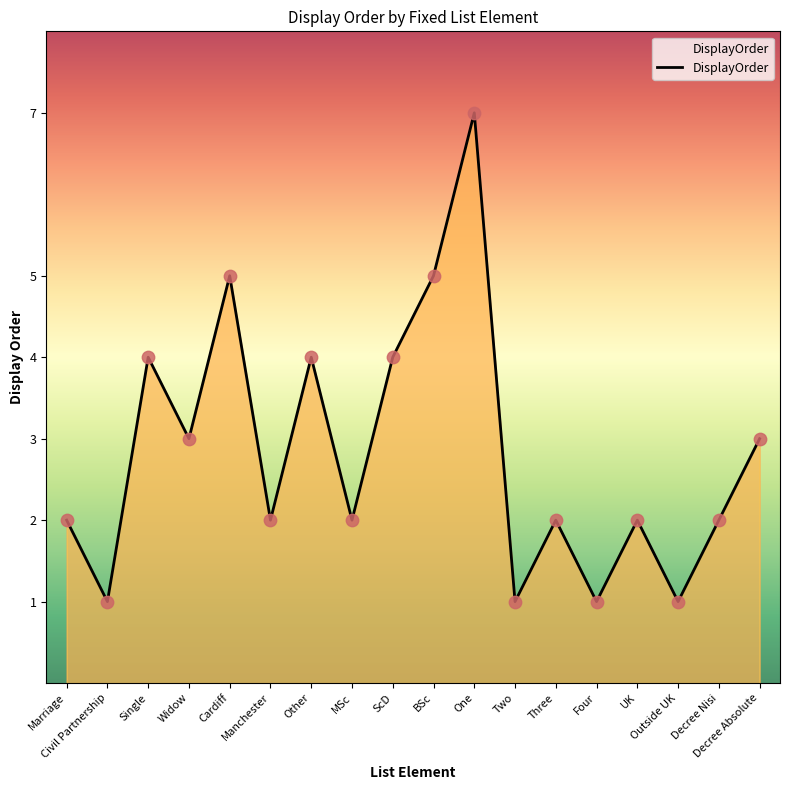

What is the change in value from MSc to ScD?

+2